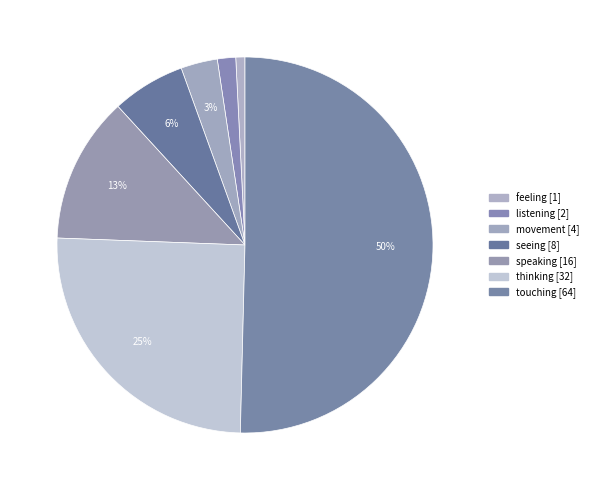

Which slice represents more than half of the pie?

touching